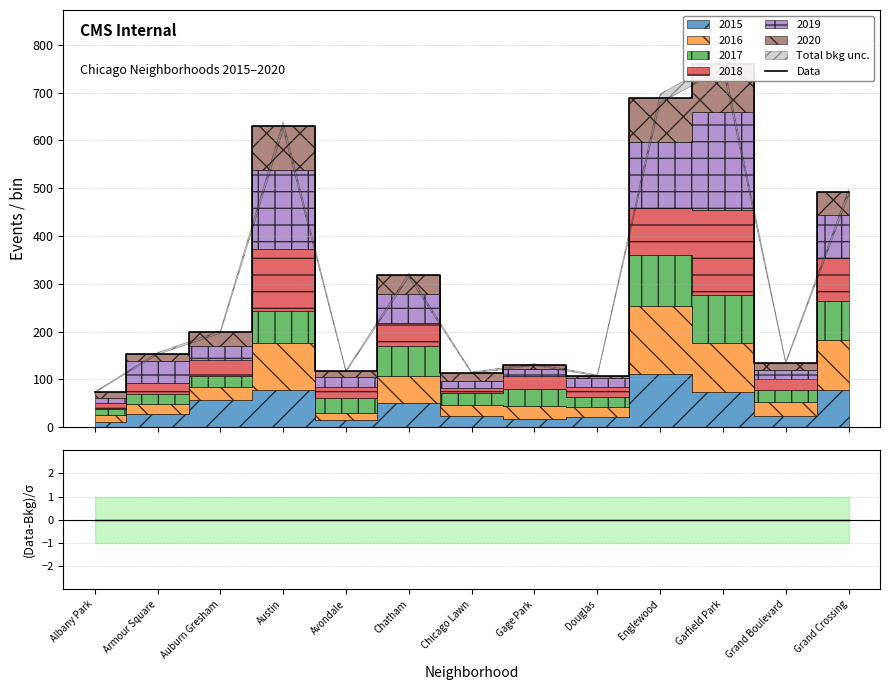

Is the value of Data at Chatham greater than the value of (Data-Bkg)/σ at Chatham?

Yes